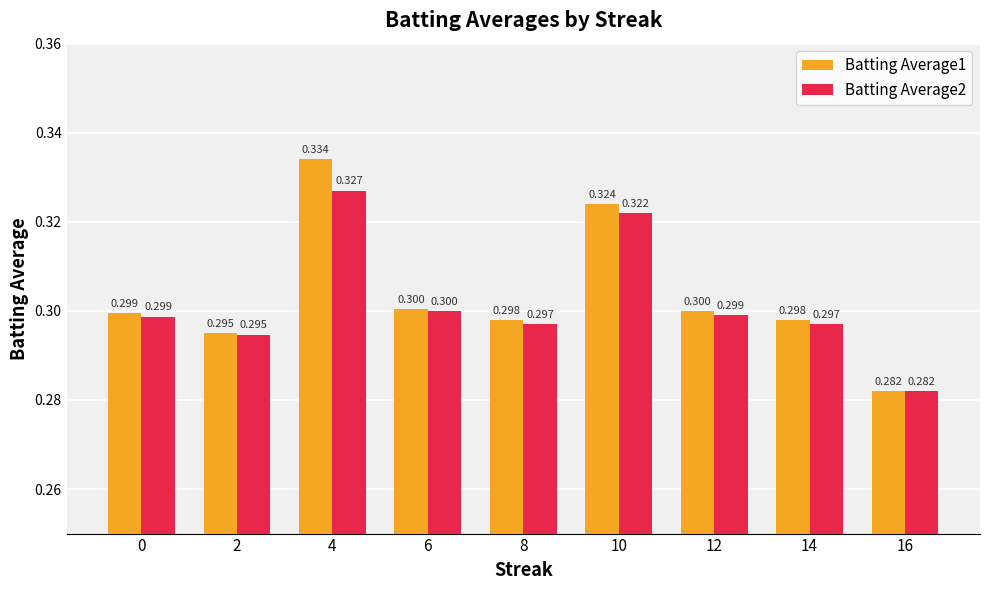

Are the bars grouped side by side (vs. stacked)?

Yes